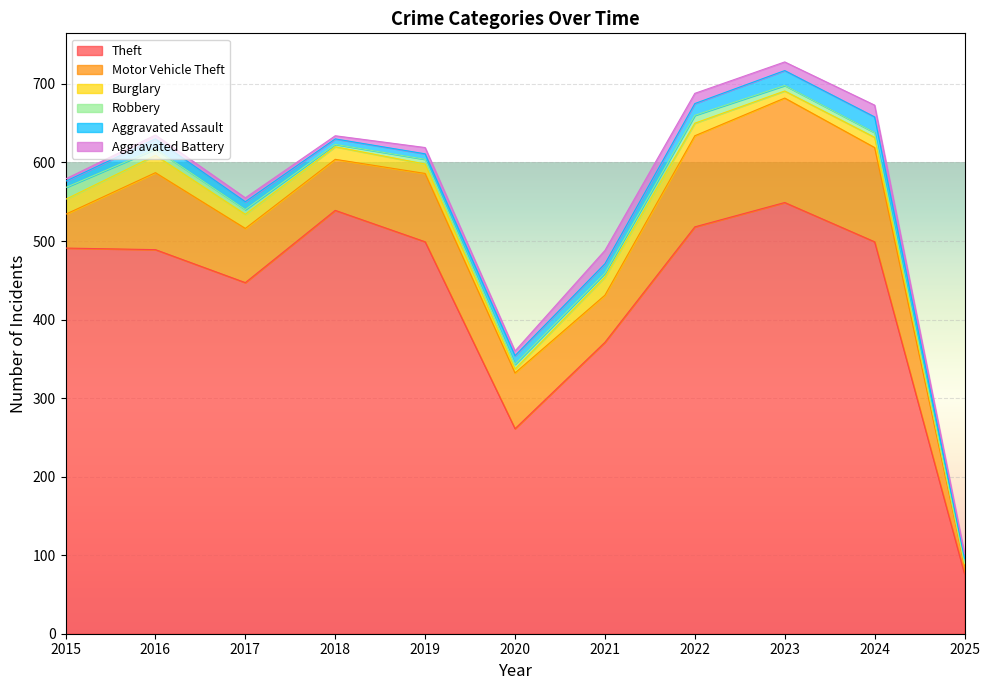

What is the difference between the highest and lowest values at 2019?

493